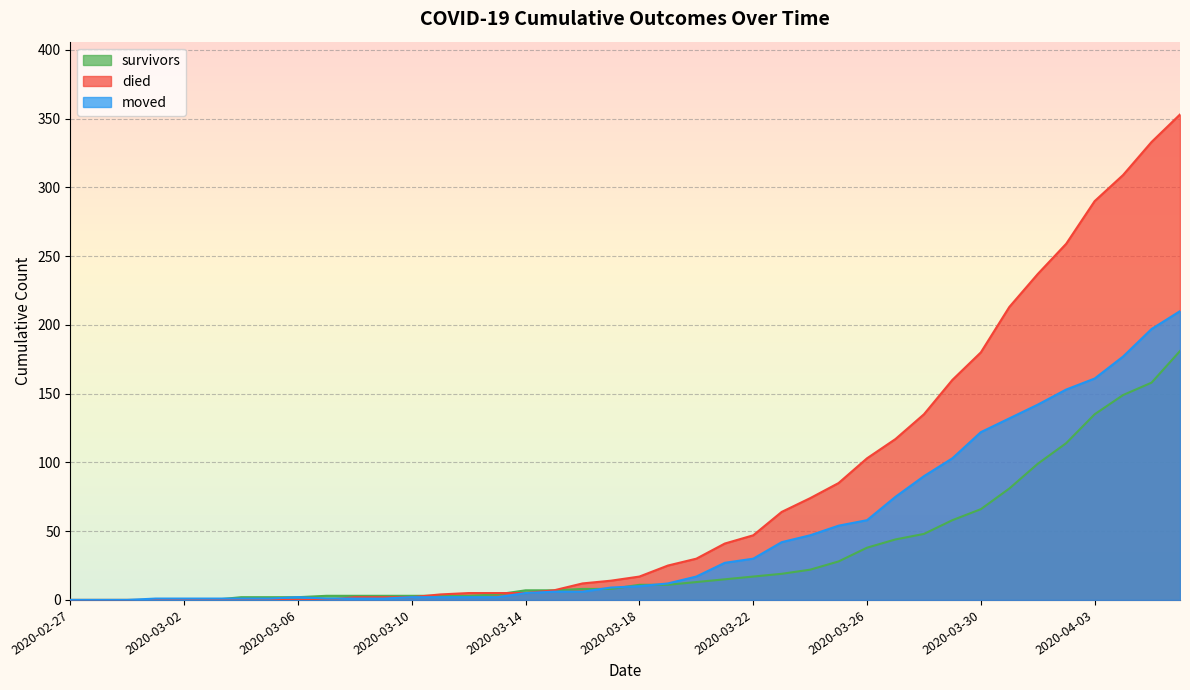

At which label does moved first exceed 10?

2020-03-19